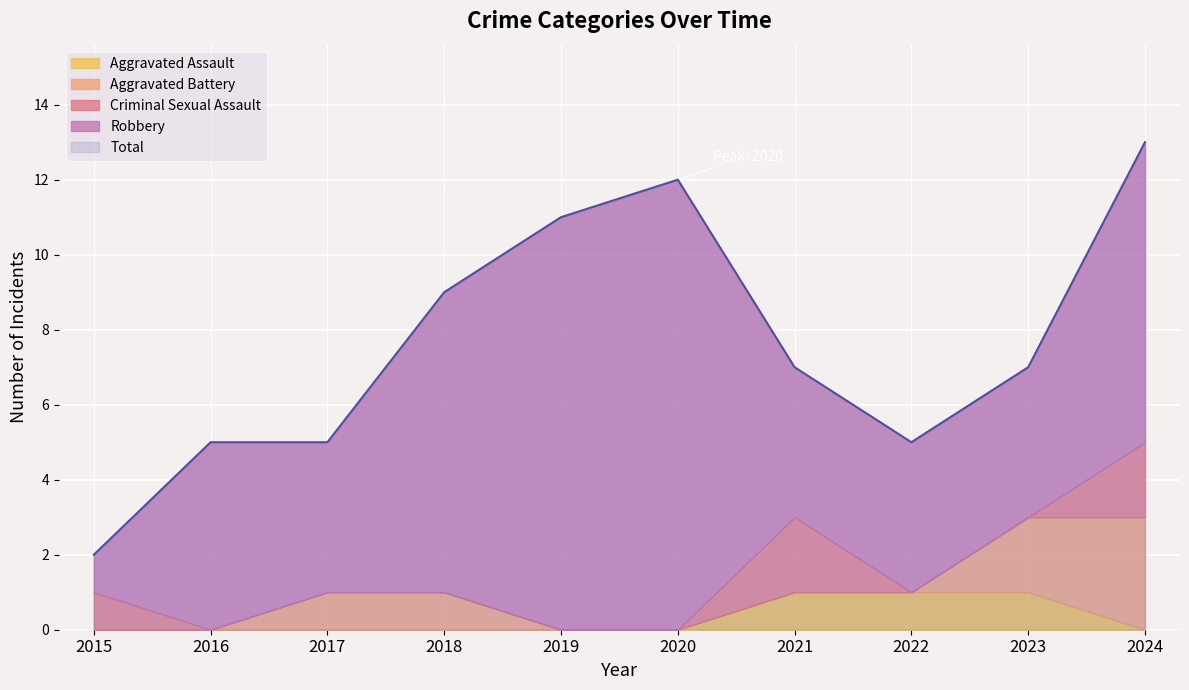

True or false: Criminal Sexual Assault and Robbery intersect in this chart.

False